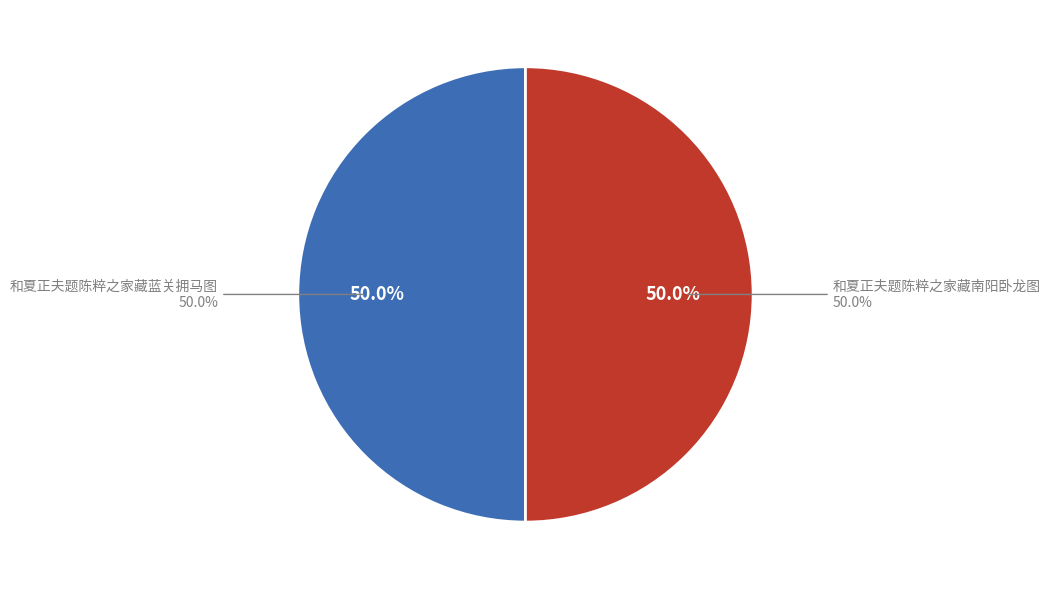

What is the largest slice in the pie chart?

和夏正夫题陈粹之家藏蓝关拥马图